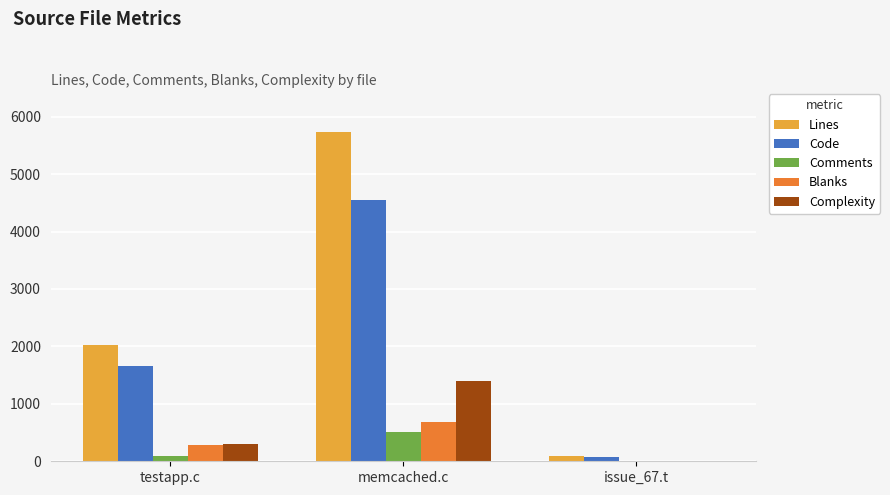

At which category is the sum across all series the highest?

memcached.c